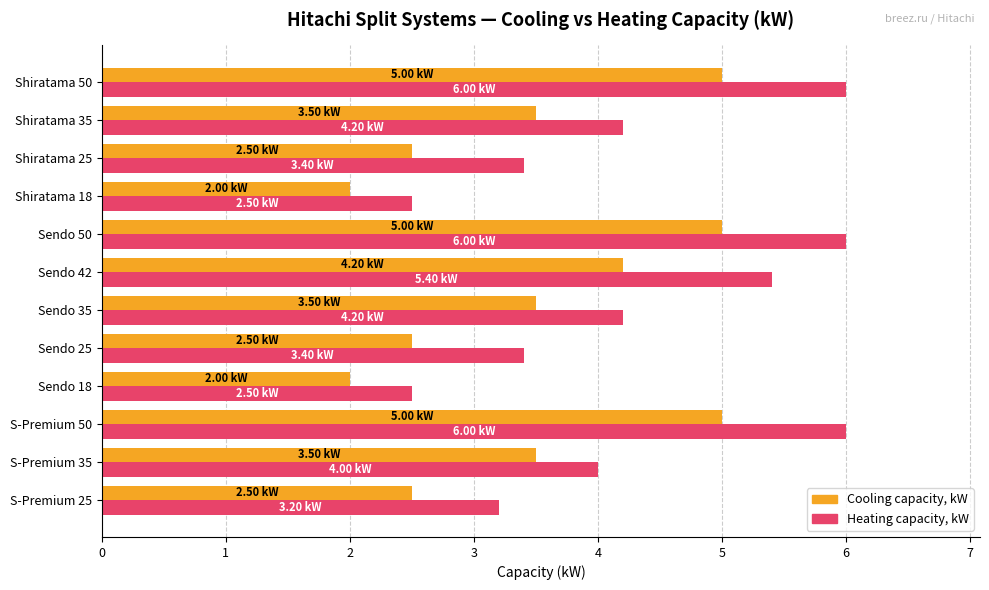

What is the difference between the maximum and minimum values in the Heating capacity, kW series?

3.5